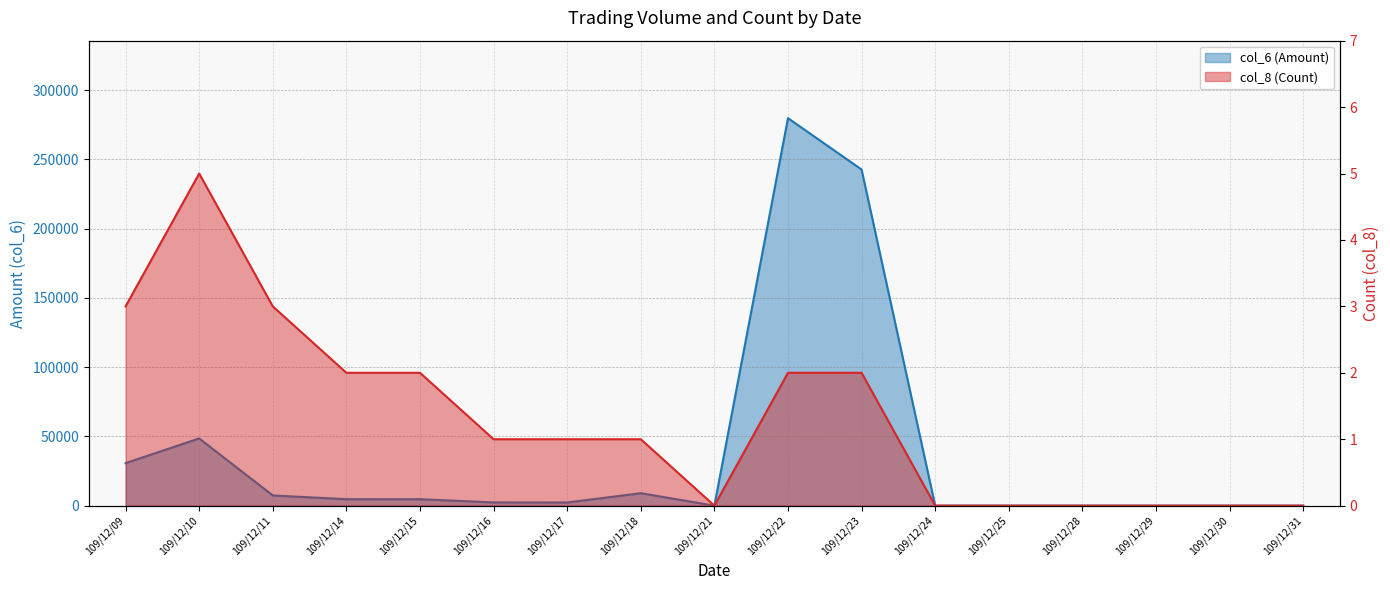

Which series has the largest range (max minus min)?

col_6 (Amount)